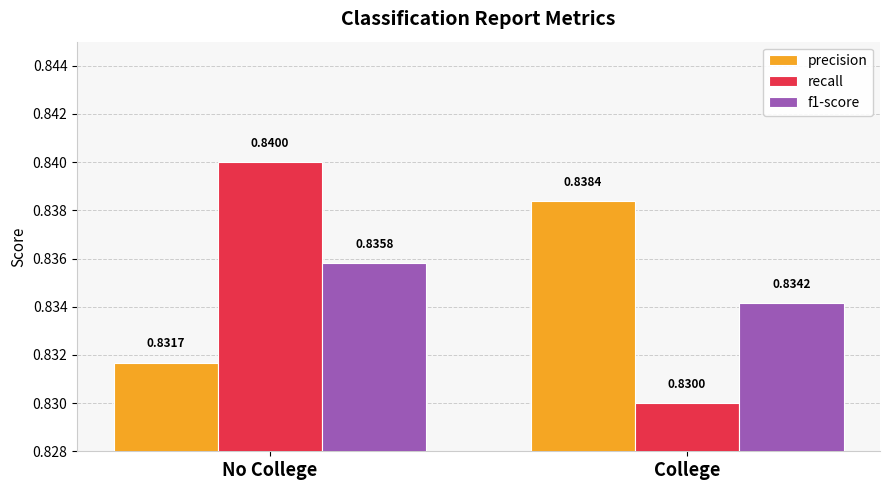

At which category is the sum across all series the highest?

No College